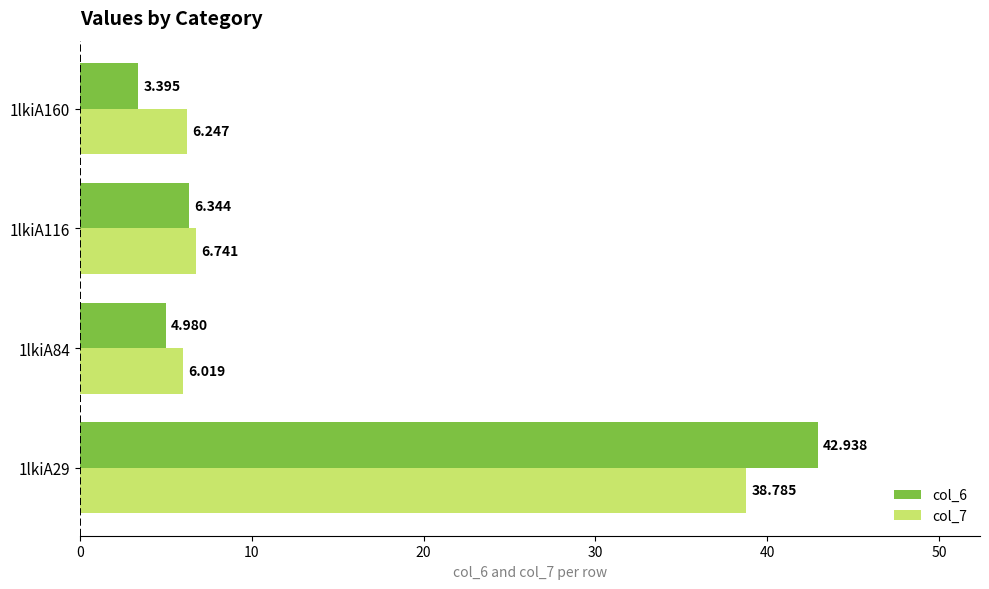

Is the value of col_6 at 1lkiA160 greater than the value of col_7 at 1lkiA29?

No